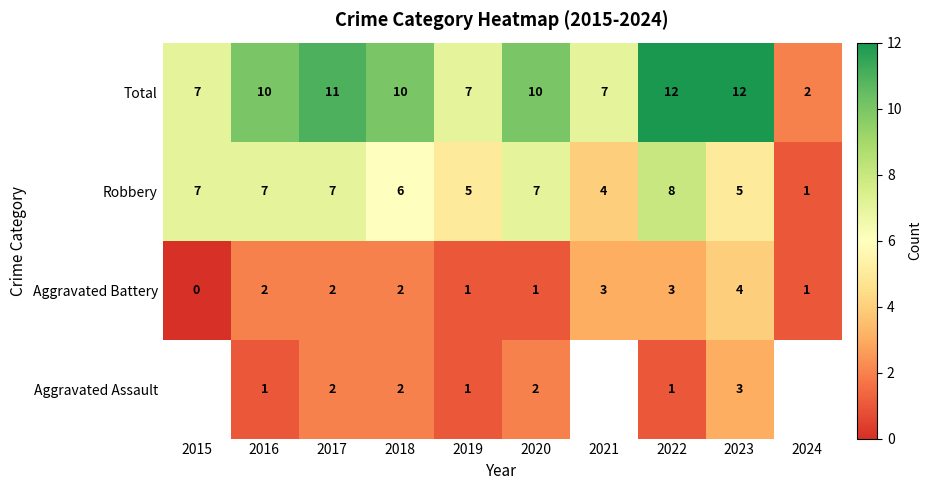

How many data points does each series have?

10